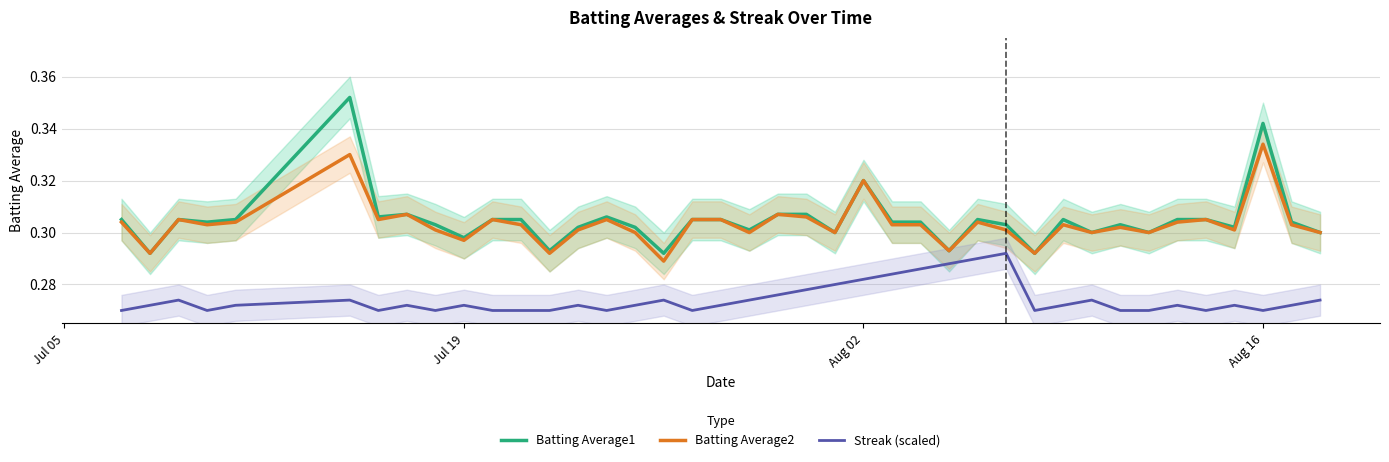

Which category has the highest value in the Batting Average2 series?

Aug 16